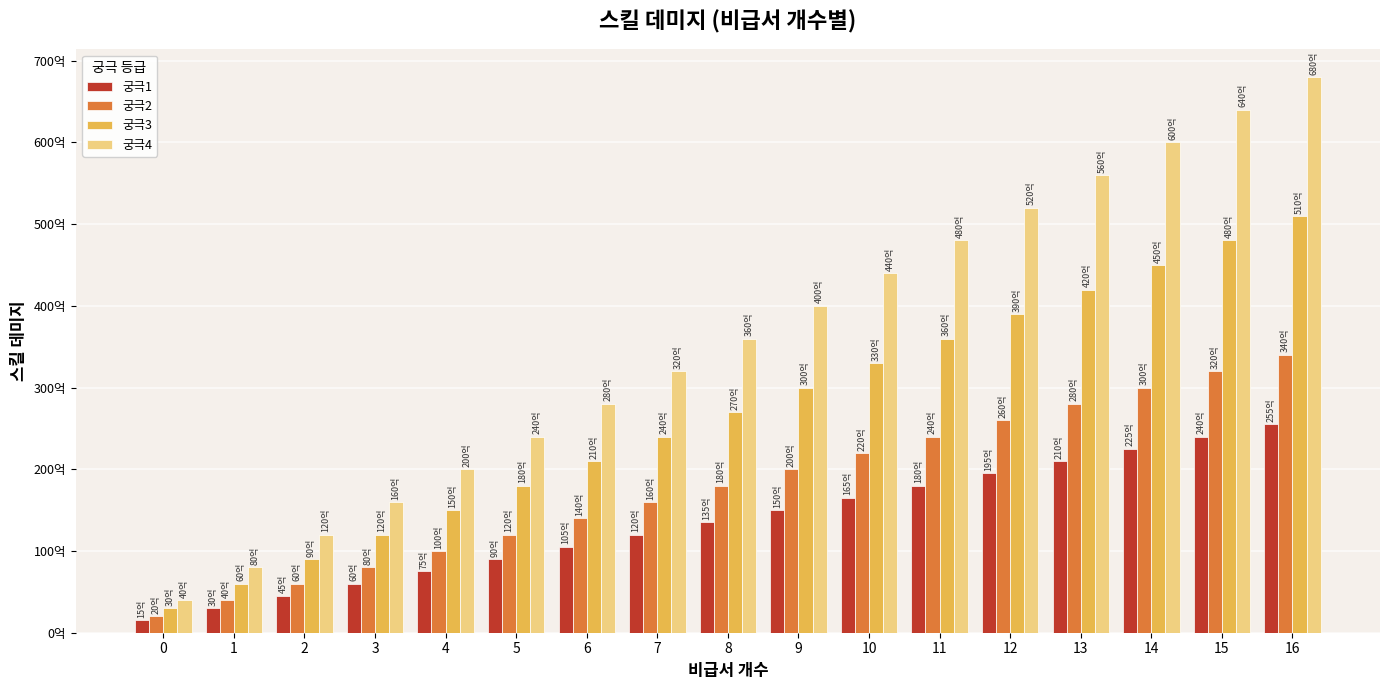

Reading left to right, extract all data points from this chart.

궁극1: 1500000000	3000000000	4500000000	6000000000	7500000000	9000000000	10500000000	12000000000	13500000000	15000000000	16500000000	18000000000	19500000000	21000000000	22500000000	24000000000	25500000000
궁극2: 2000000000	4000000000	6000000000	8000000000	10000000000	12000000000	14000000000	16000000000	18000000000	20000000000	22000000000	24000000000	26000000000	28000000000	30000000000	32000000000	34000000000
궁극3: 3000000000	6000000000	9000000000	12000000000	15000000000	18000000000	21000000000	24000000000	27000000000	30000000000	33000000000	36000000000	39000000000	42000000000	45000000000	48000000000	51000000000
궁극4: 4000000000	8000000000	12000000000	16000000000	20000000000	24000000000	28000000000	32000000000	36000000000	40000000000	44000000000	48000000000	52000000000	56000000000	60000000000	64000000000	68000000000